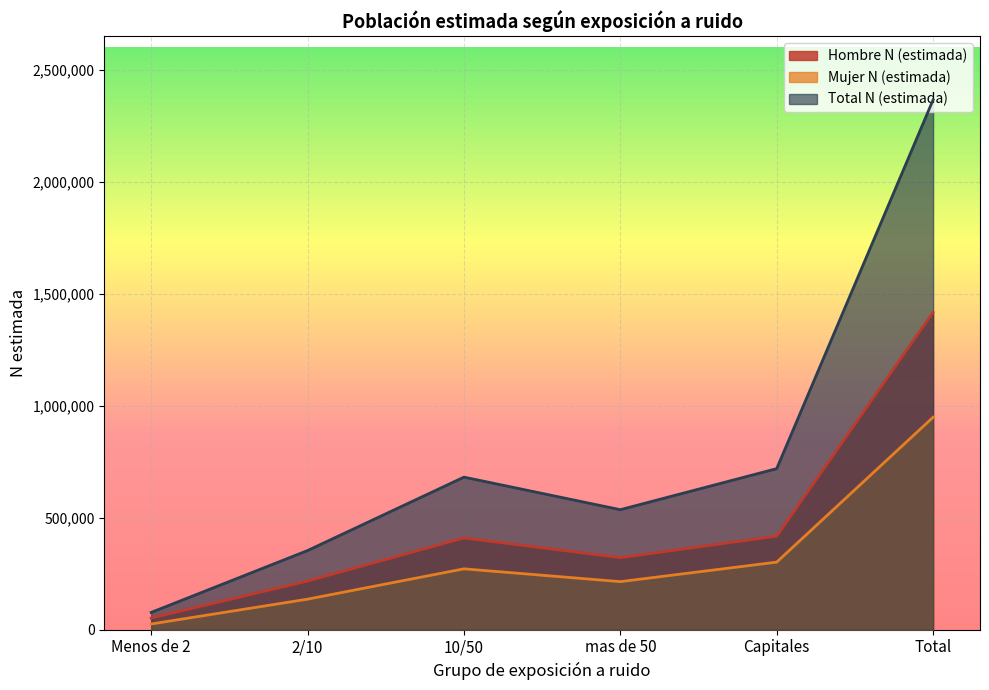

Where does the Hombre N (estimada) series first go above 409661?

Capitales